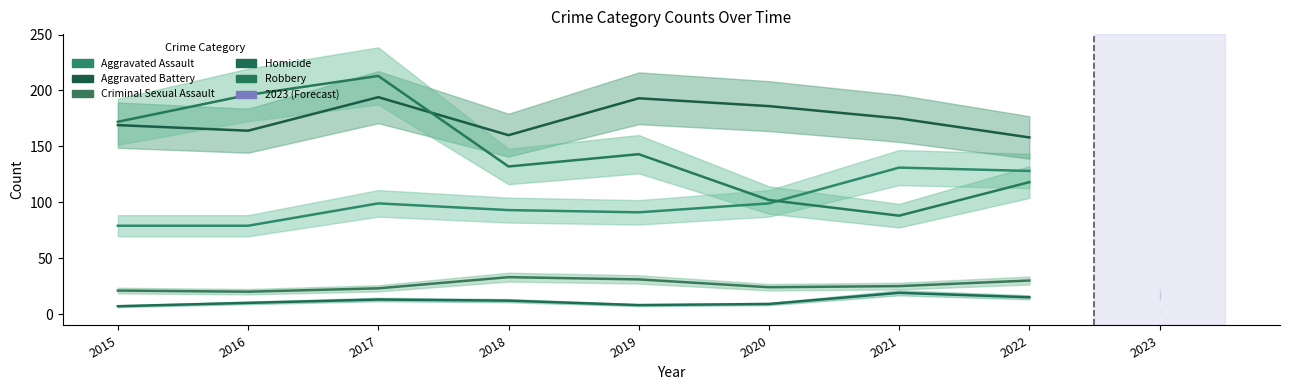

The Aggravated Battery series shows 169 at 2015. True or false?

True